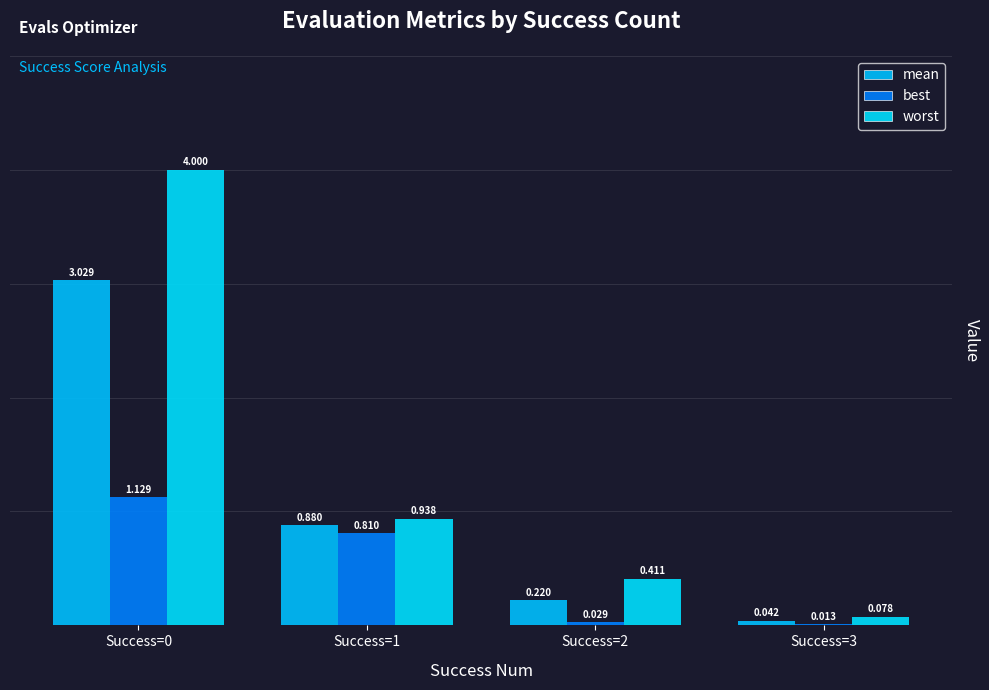

The best series shows 0.0 at Success=2. True or false?

True